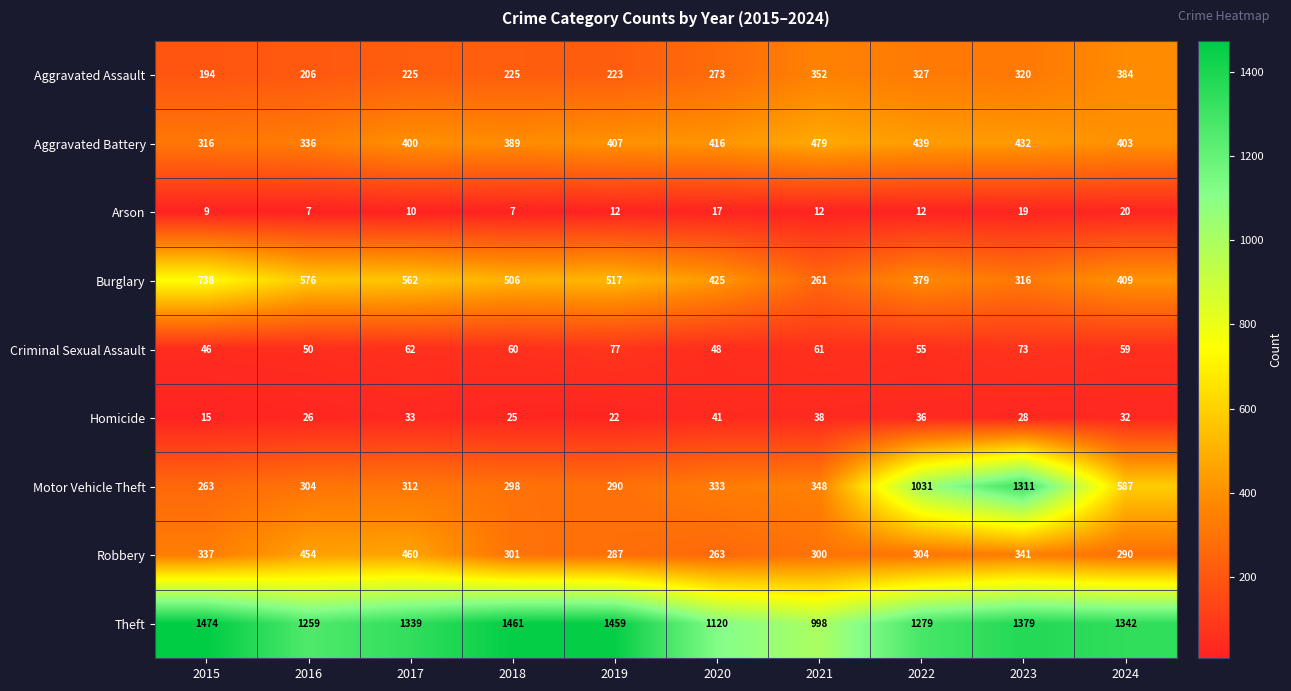

What is the sum of the Criminal Sexual Assault values at 2022 and 2020?

103